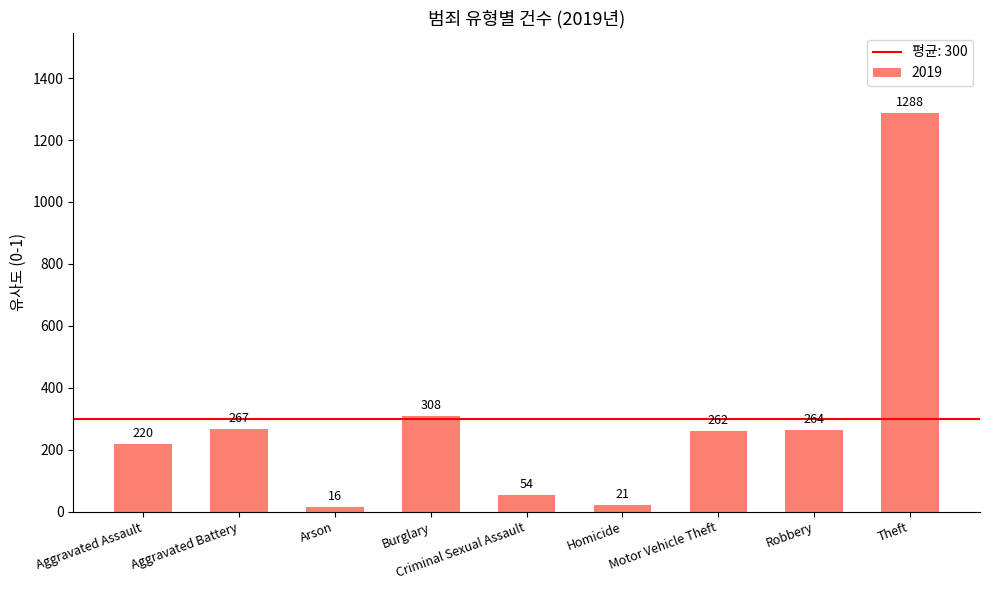

Rank the categories by value from highest to lowest.

Theft, Burglary, Aggravated Battery, Robbery, Motor Vehicle Theft, Aggravated Assault, Criminal Sexual Assault, Homicide, Arson